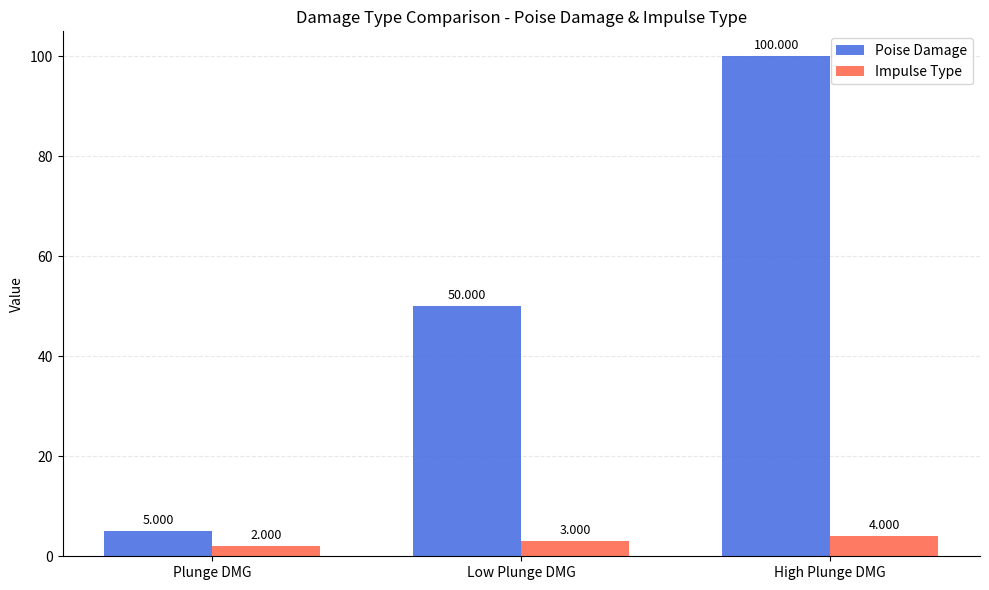

At which label is Impulse Type closest to 3?

Low Plunge DMG